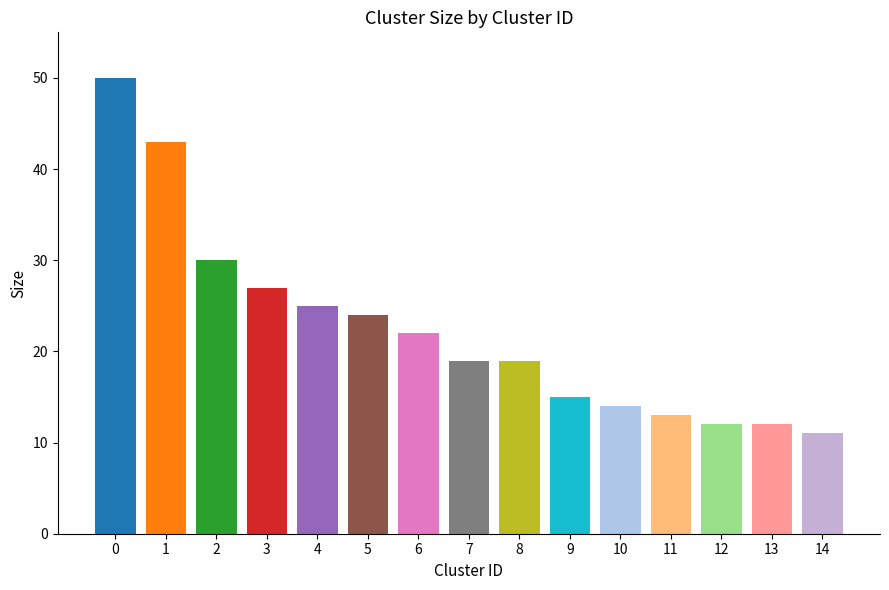

Reading right to left, transcribe all the data shown in this chart.

14=11	13=12	12=12	11=13	10=14	9=15	8=19	7=19	6=22	5=24	4=25	3=27	2=30	1=43	0=50